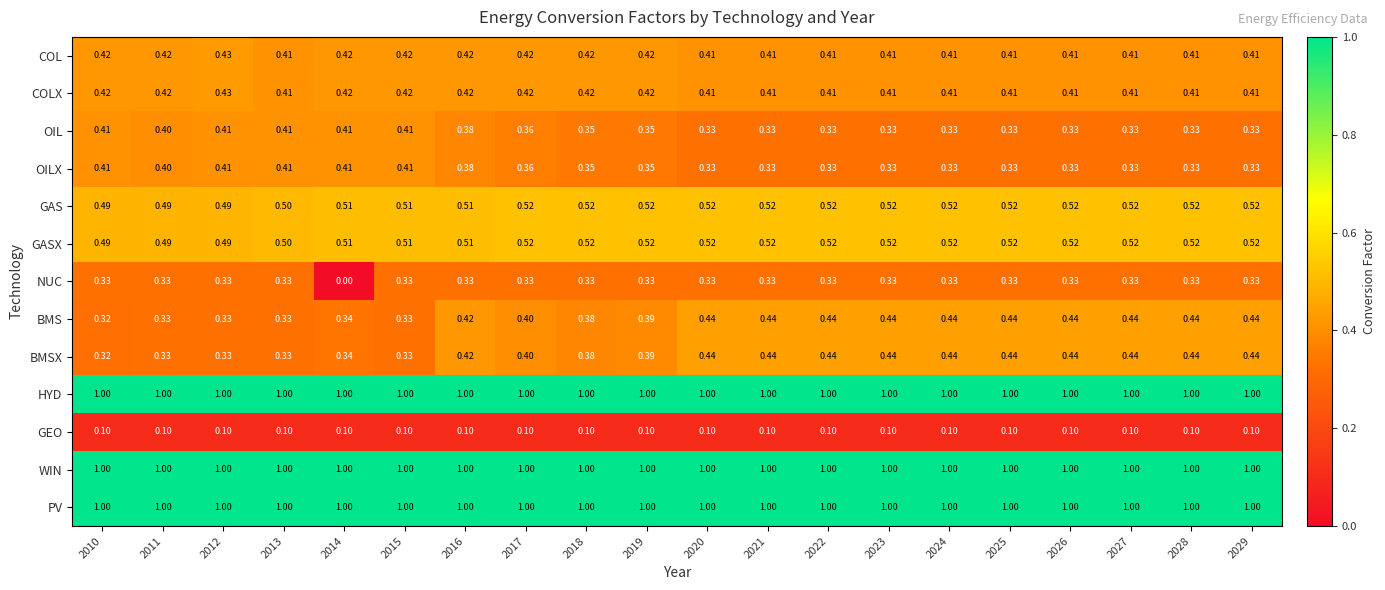

Is the value of COLX at 2012 greater than the value of GEO at 2025?

Yes